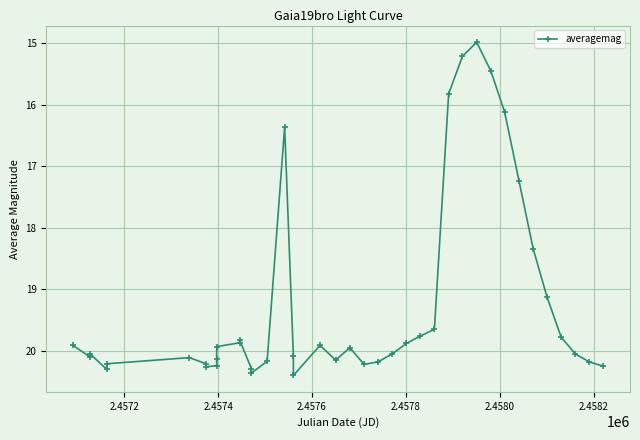

What is the minimum value shown in the chart?

15.0